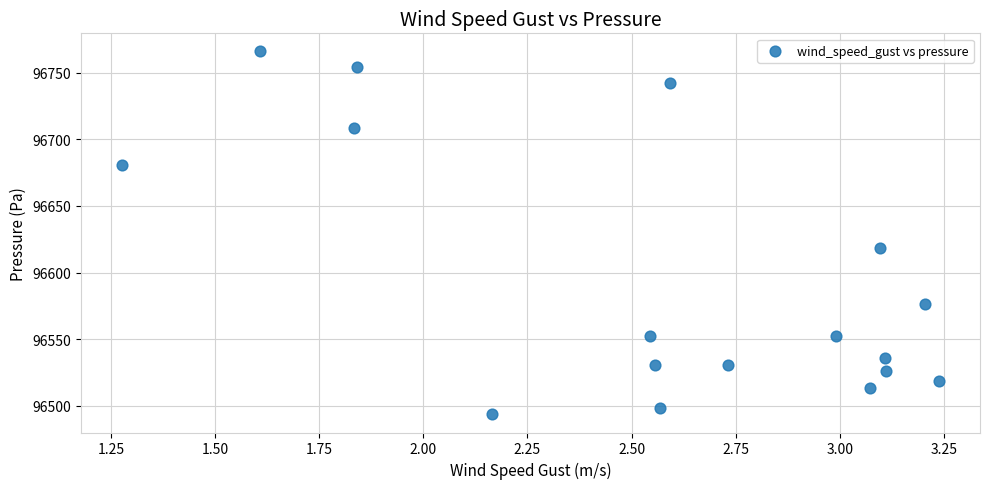

What is the range of X values (max minus min)?

2.0